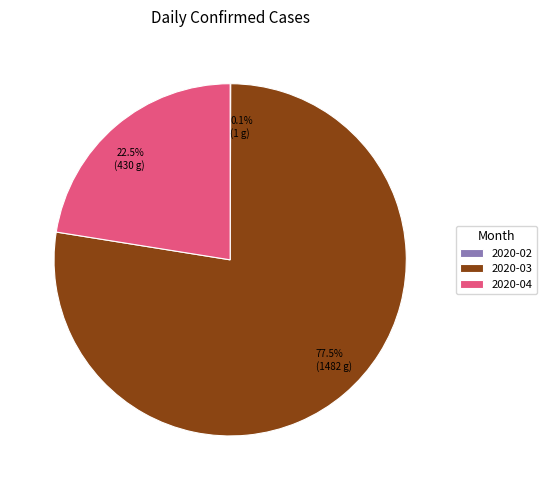

Which slice represents more than half of the pie?

2020-03